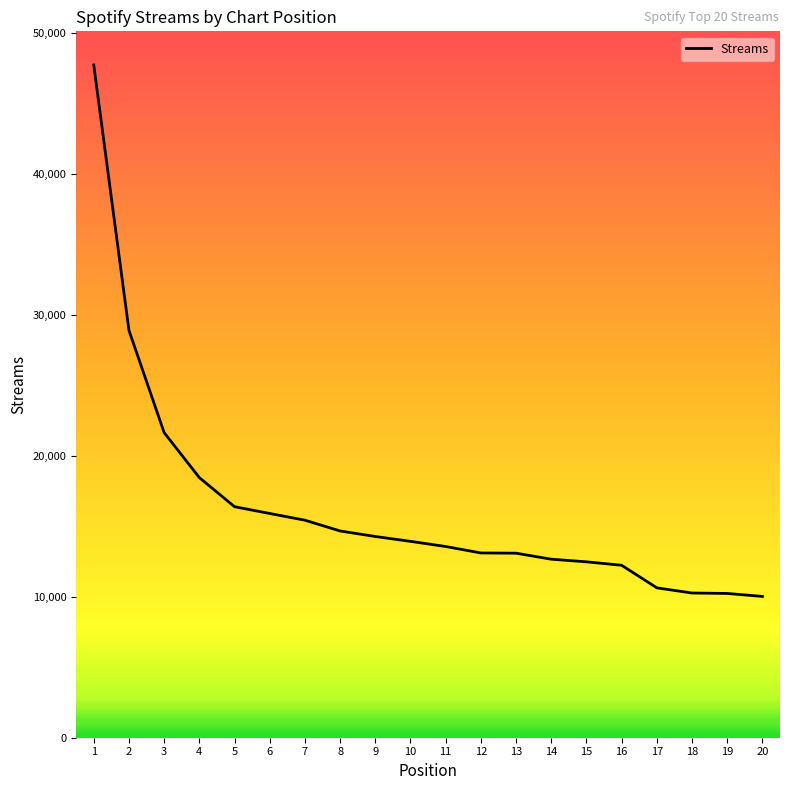

What is the sum of all values?

325434